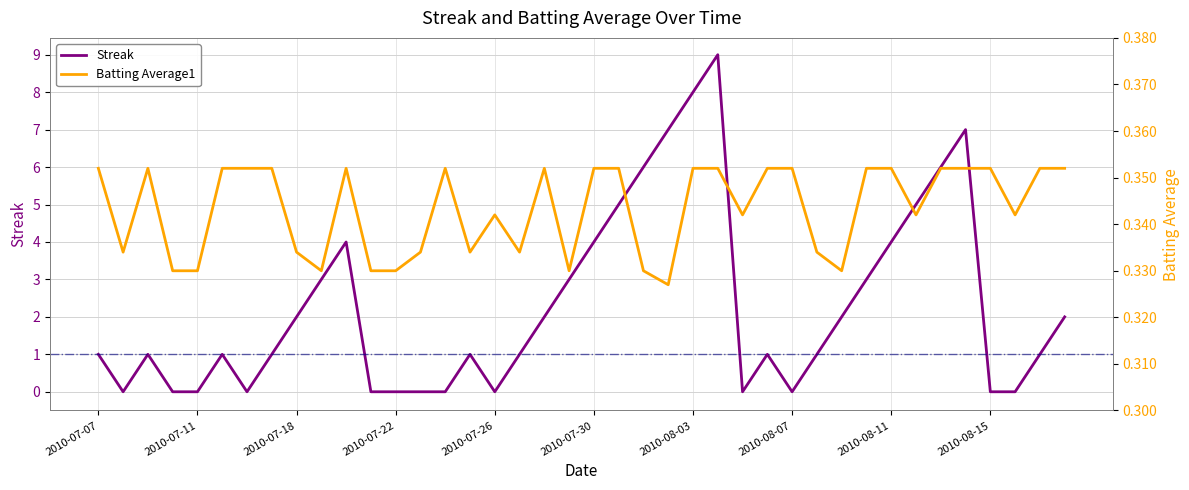

Reading right to left, list all the values displayed in this chart.

Streak: 2.0	1.0	0.0	0.0	7.0	6.0	5.0	4.0	3.0	2.0	1.0	0.0	1.0	0.0	9.0	8.0	7.0	6.0	5.0	4.0	3.0	2.0	1.0	0.0	1.0	0.0	0.0	0.0	0.0	4.0	3.0	2.0	1.0	0.0	1.0	0.0	0.0	1.0	0.0	1.0
Batting Average1: 0.4	0.4	0.3	0.4	0.4	0.4	0.3	0.4	0.4	0.3	0.3	0.4	0.4	0.3	0.4	0.4	0.3	0.3	0.4	0.4	0.3	0.4	0.3	0.3	0.3	0.4	0.3	0.3	0.3	0.4	0.3	0.3	0.4	0.4	0.4	0.3	0.3	0.4	0.3	0.4